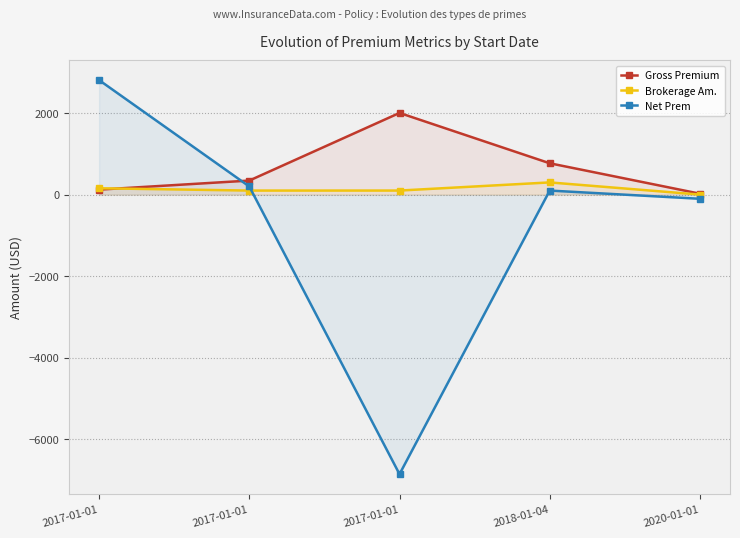

What is the label of the 2nd point from the left?

2017-01-01